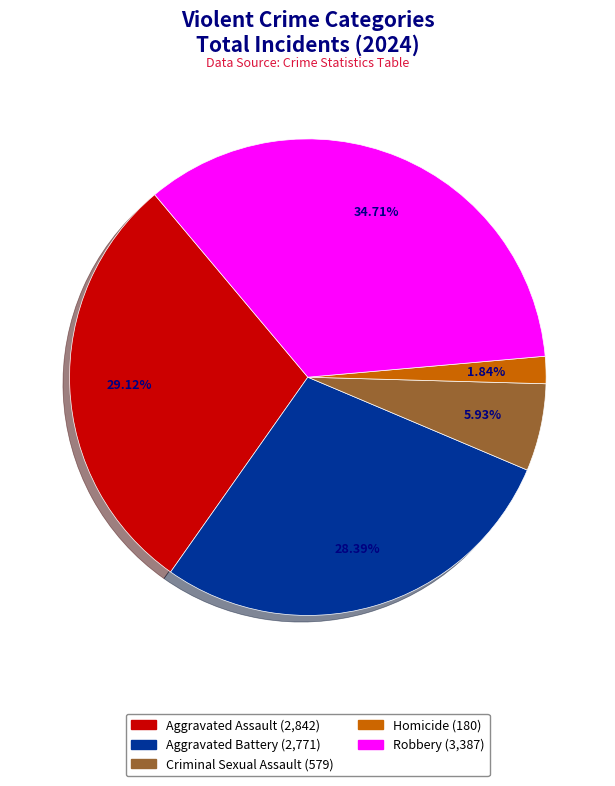

Do Aggravated Assault and Robbery together represent more than half of the pie?

Yes